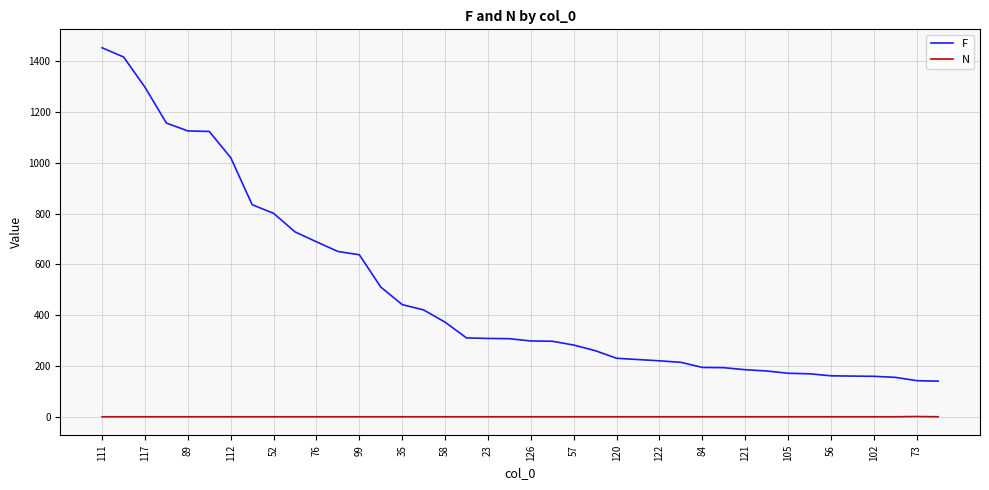

Rank the series by their maximum value, from highest to lowest.

F, N